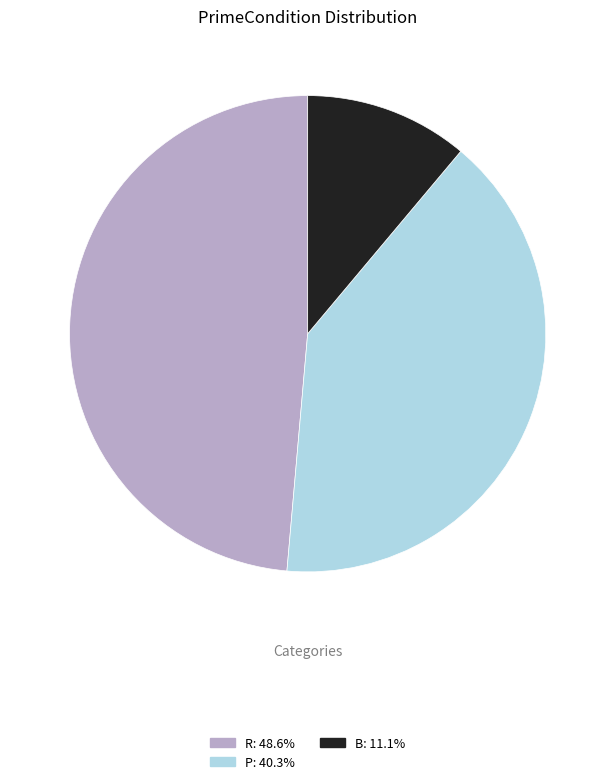

Which category has the biggest portion of the pie?

R